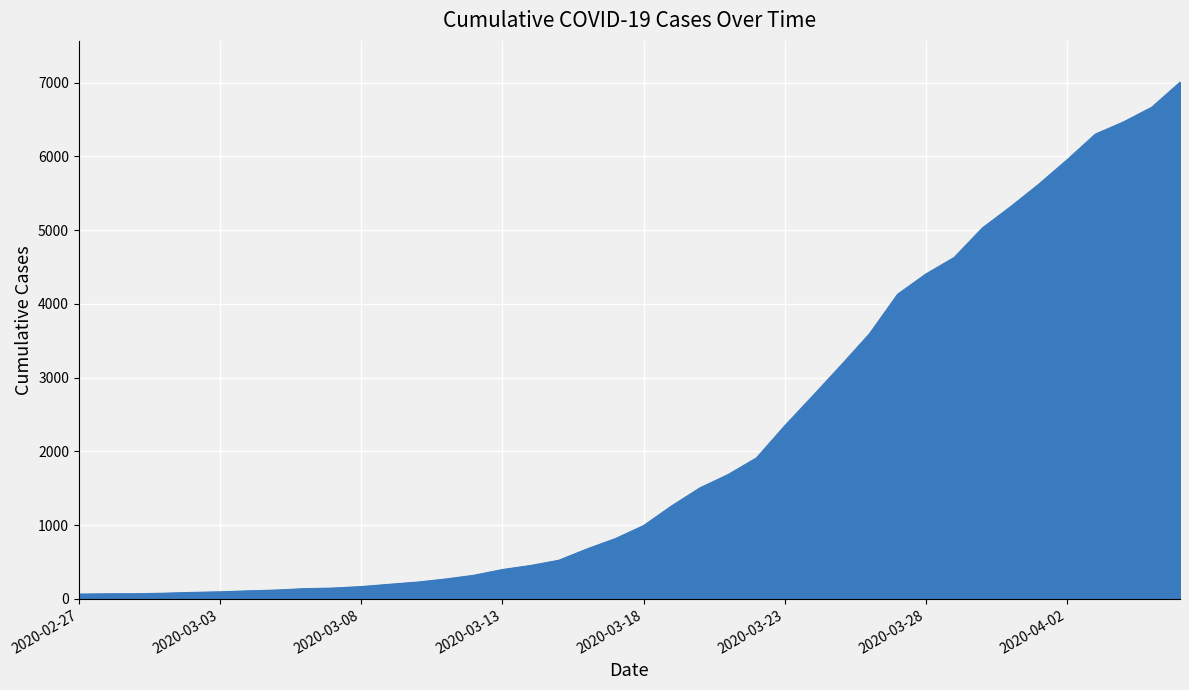

Does the chart have visible grid lines?

Yes